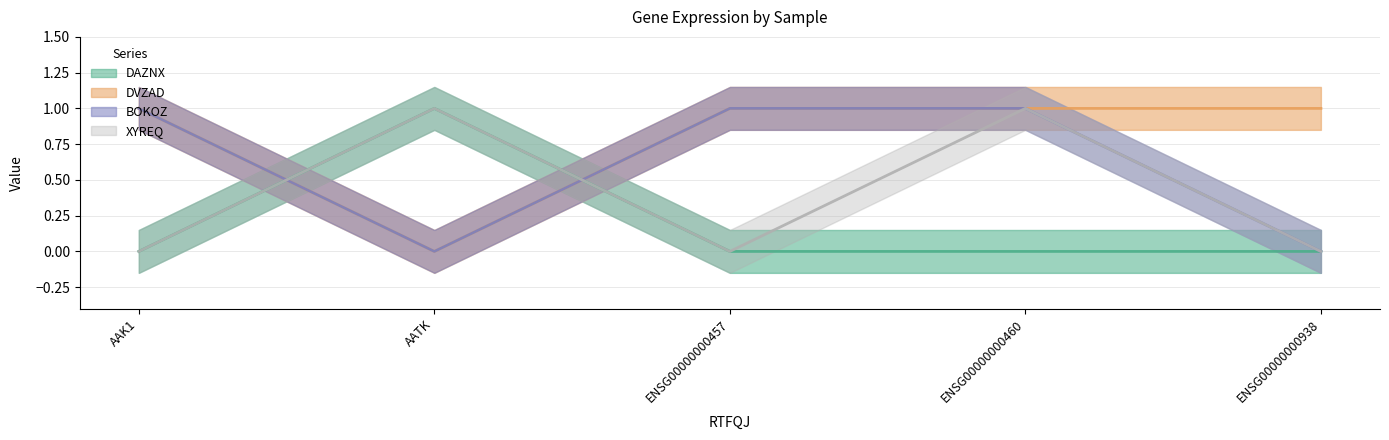

Is this an area chart (filled region under the line)?

No